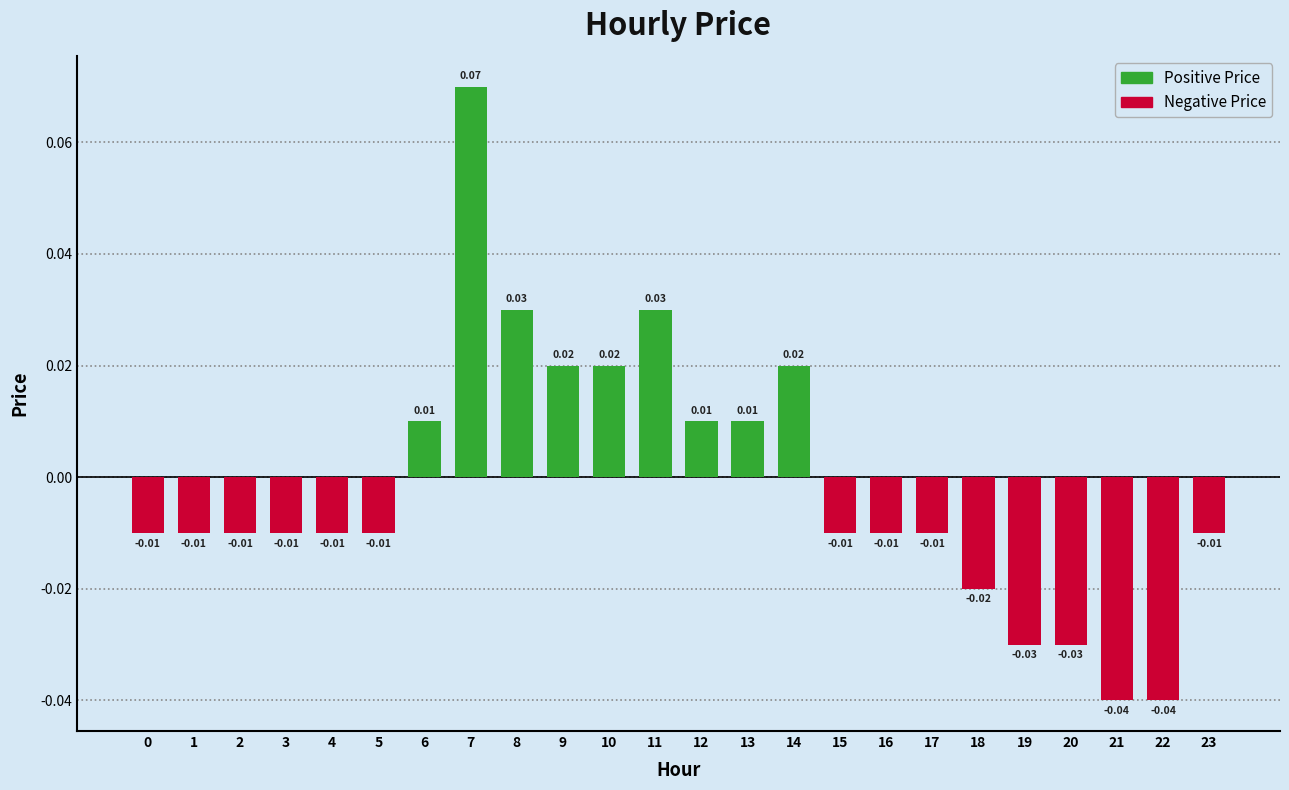

Between 10 and 15, which is larger?

10